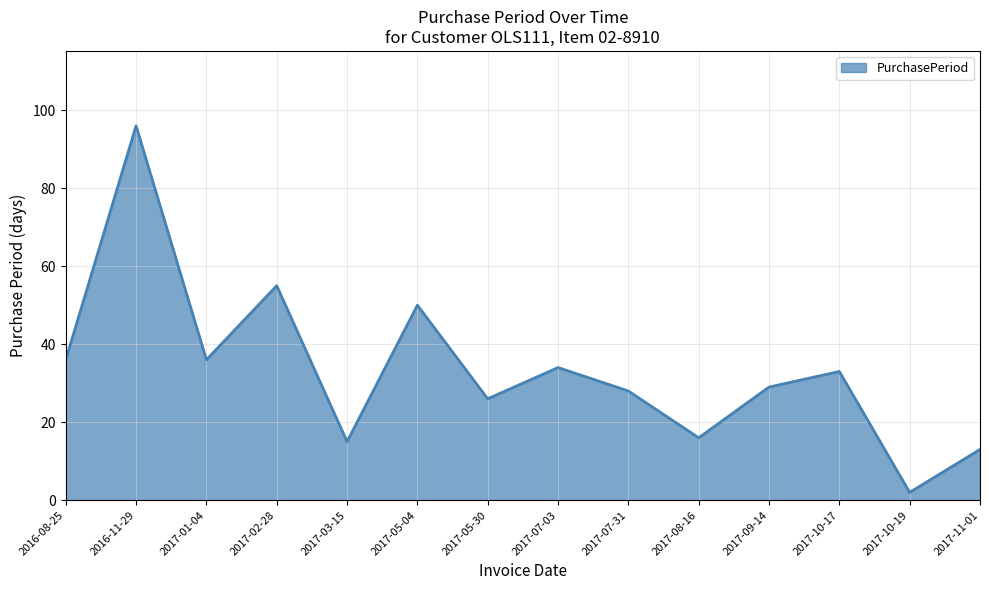

What position from the left is 2017-05-30?

7